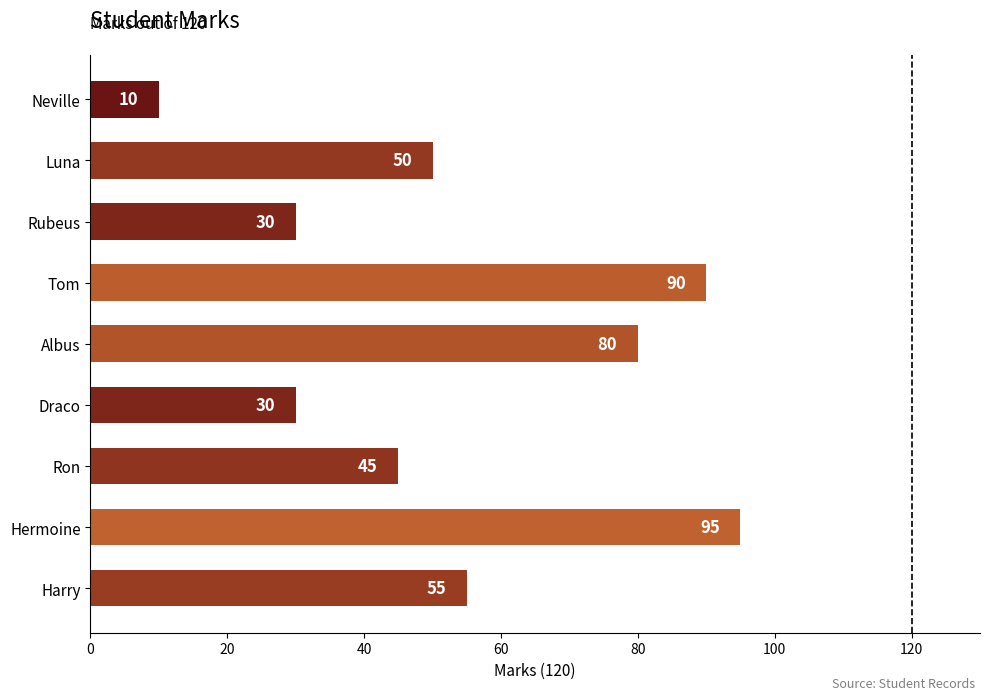

Reading top to bottom, list all the values displayed in this chart.

Neville=10	Luna=50	Rubeus=30	Tom=90	Albus=80	Draco=30	Ron=45	Hermoine=95	Harry=55